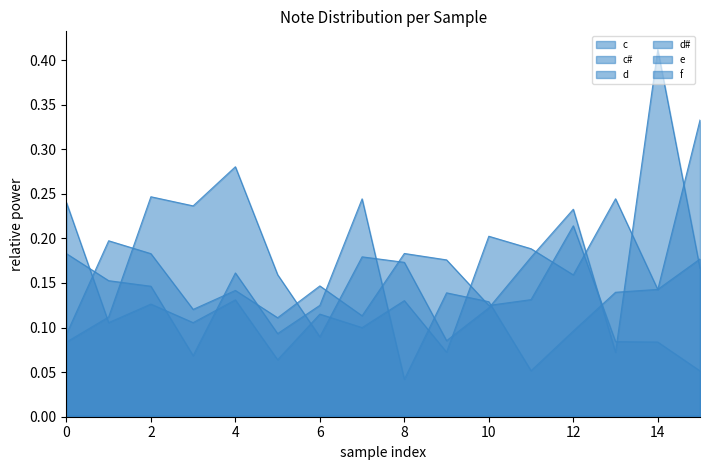

The e series shows 0.1 at 13. True or false?

True